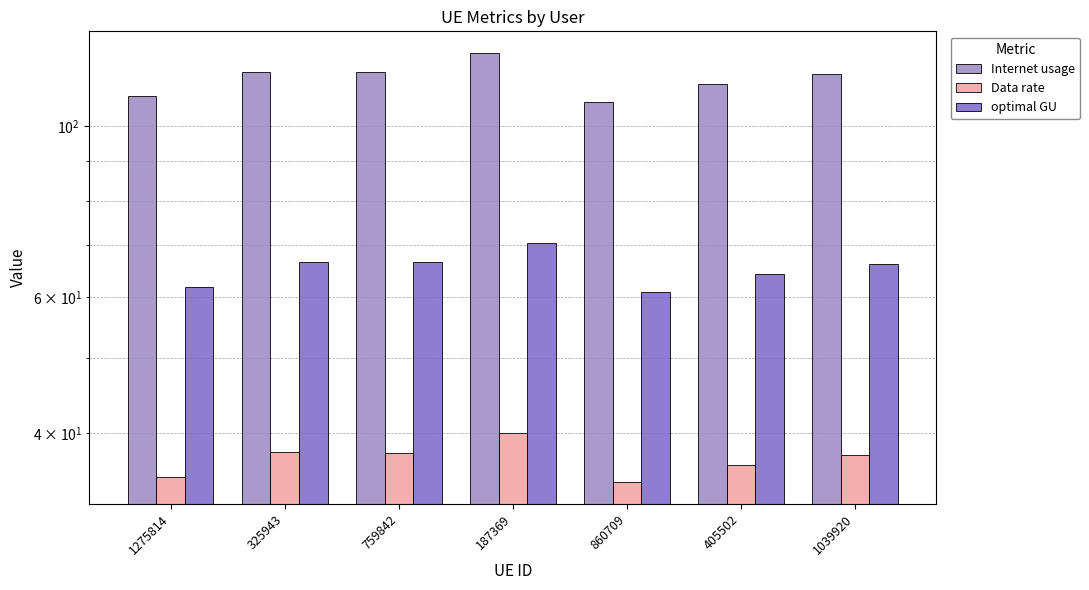

Is it true that optimal GU equals 14.5 at 759842?

False